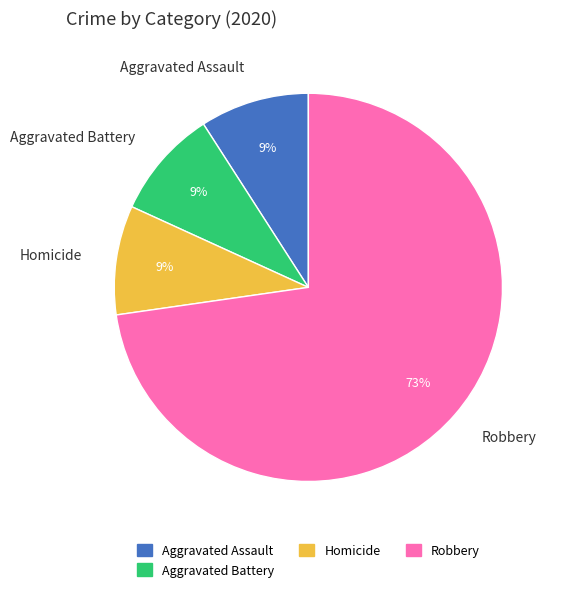

Do Aggravated Assault and Robbery together represent more than half of the pie?

Yes